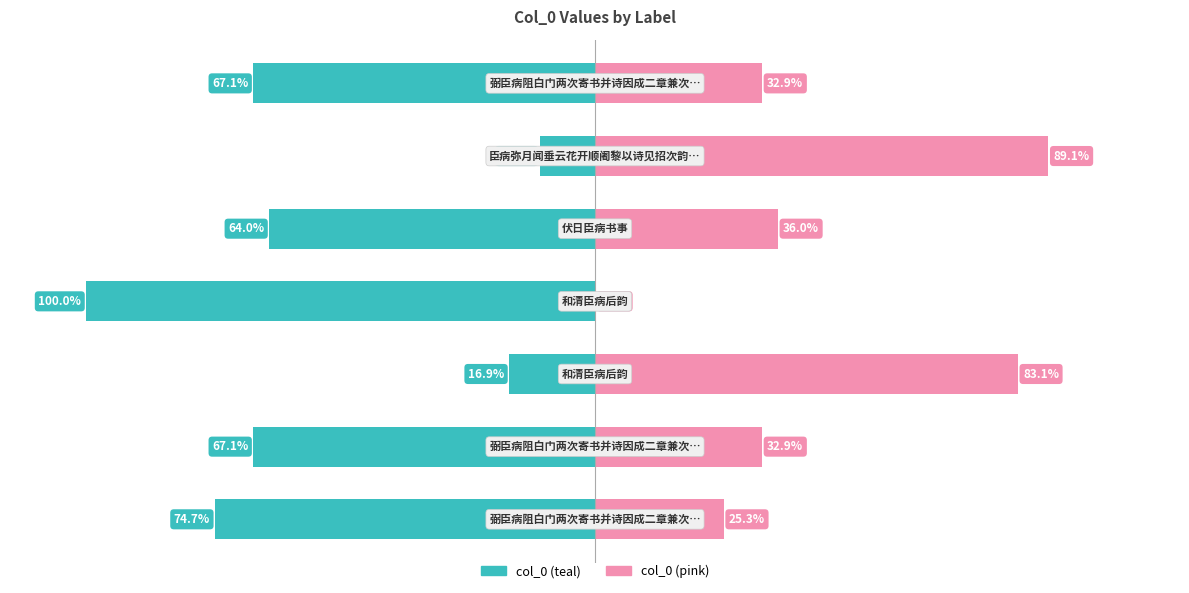

What are all the series names shown in the legend?

col_0 (teal), col_0 (pink)